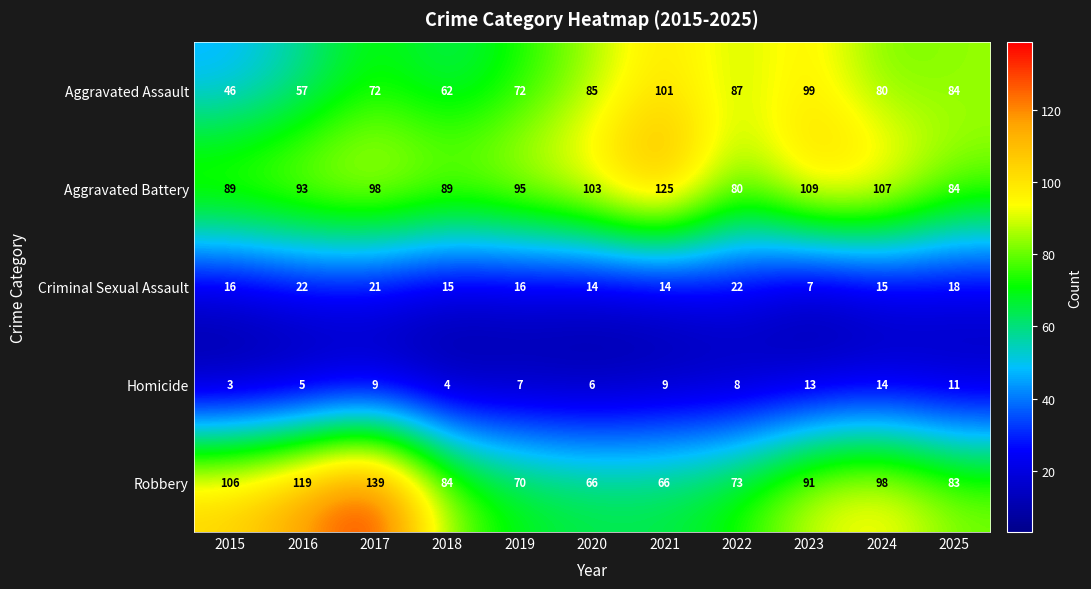

What is the difference between the Homicide values at 2025 and 2020?

5